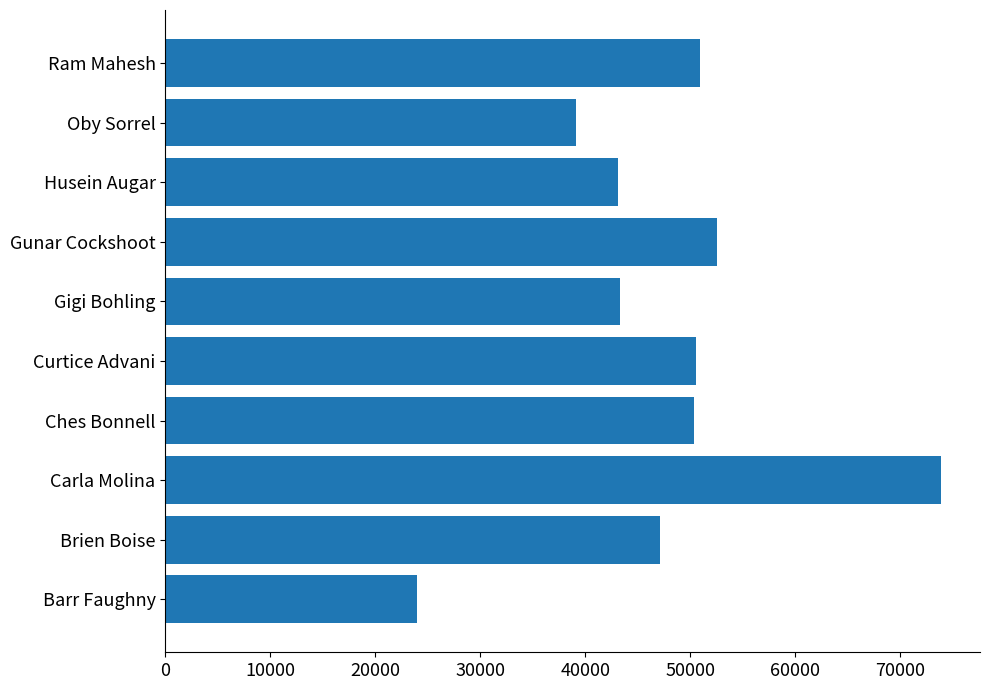

What is the difference between the values at Gunar Cockshoot and Ram Mahesh?

1687